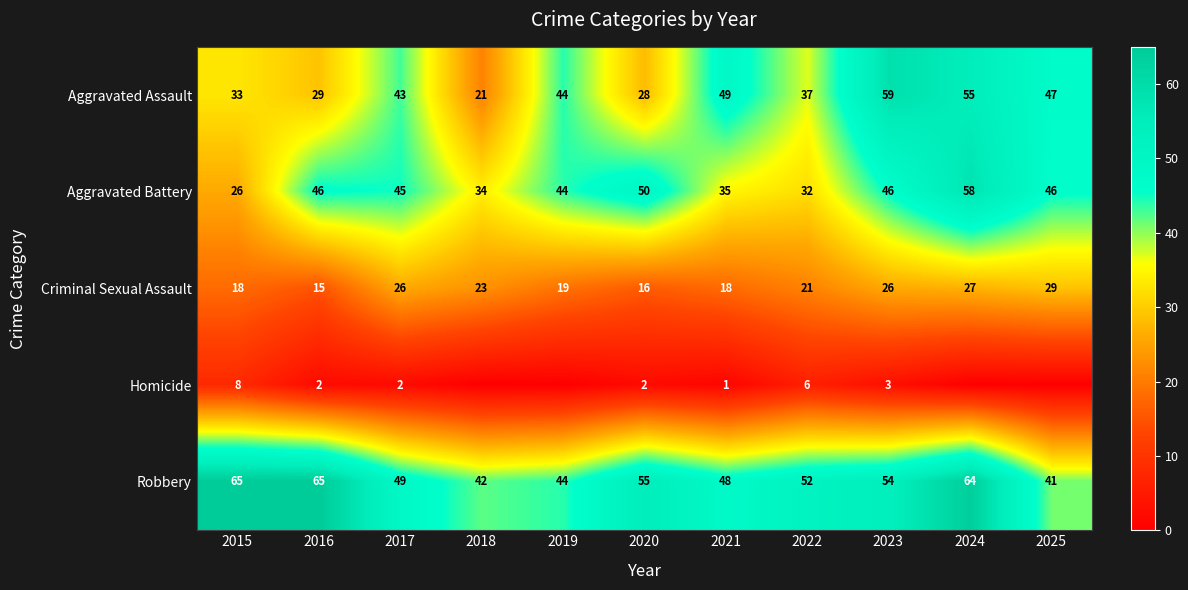

What is the difference between the highest and lowest values at 2023?

56